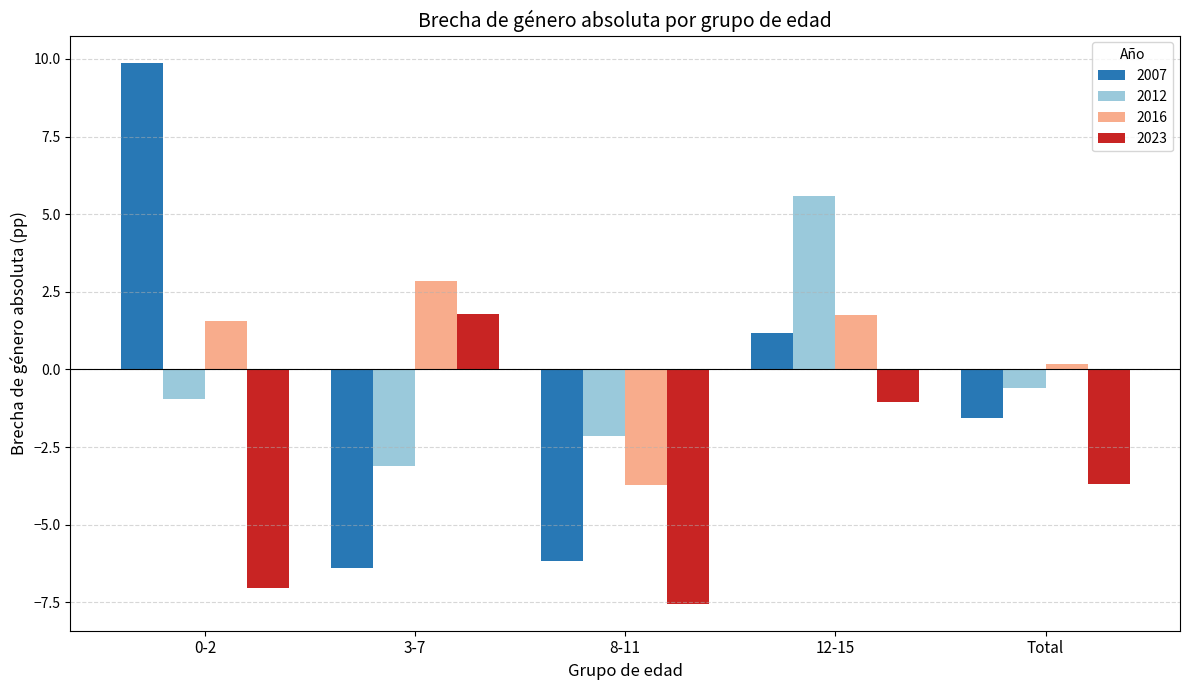

List the series in order of their peak value, highest first.

2007, 2012, 2016, 2023